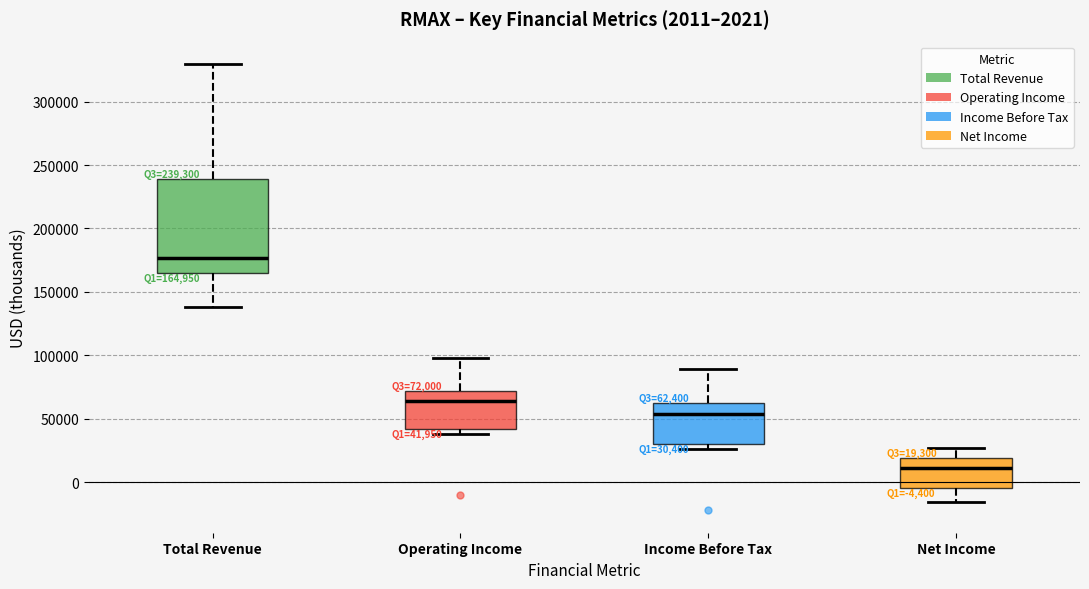

Which box has the lowest median line?

Net Income